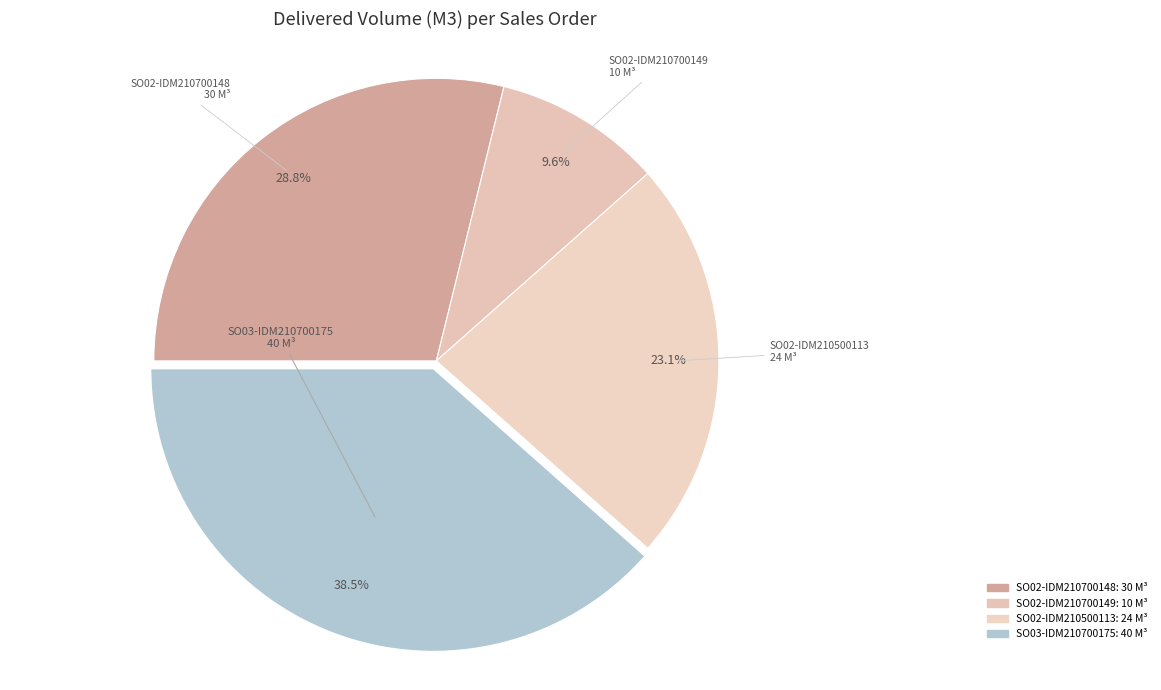

To the nearest percent, what is the difference between the SO02-IDM210500113 and SO02-IDM210700149 slice percentages?

13%